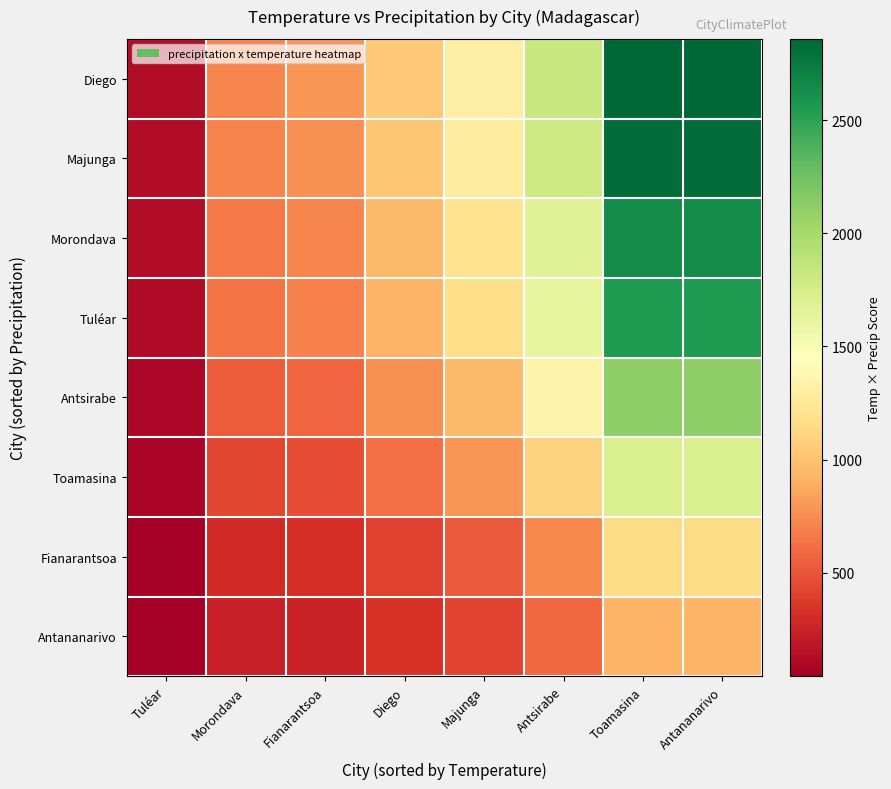

Between Fianarantsoa and Antananarivo, which series saw the biggest shift?

Diego